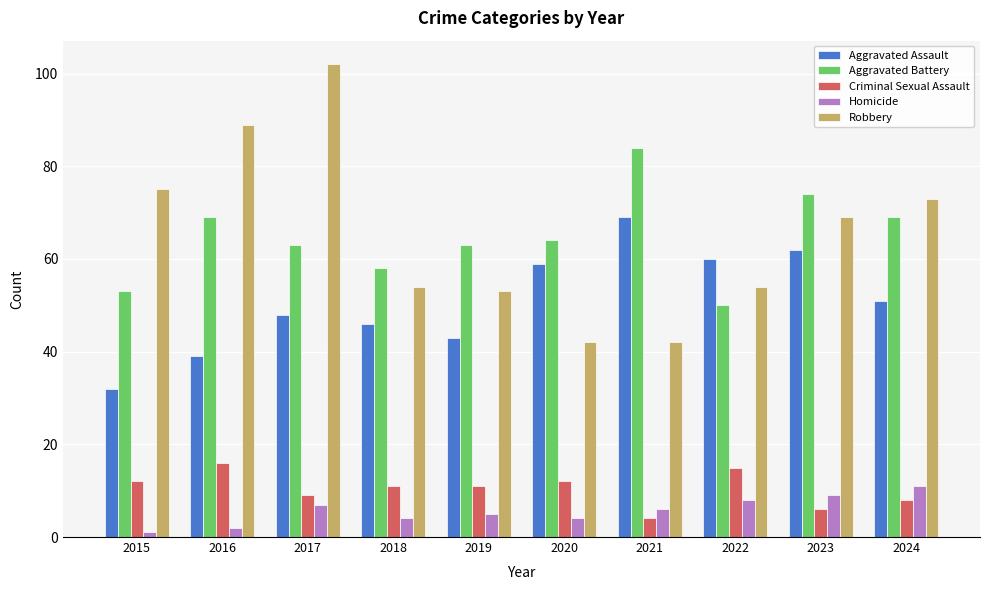

How many data points in Aggravated Battery are less than 64?

5